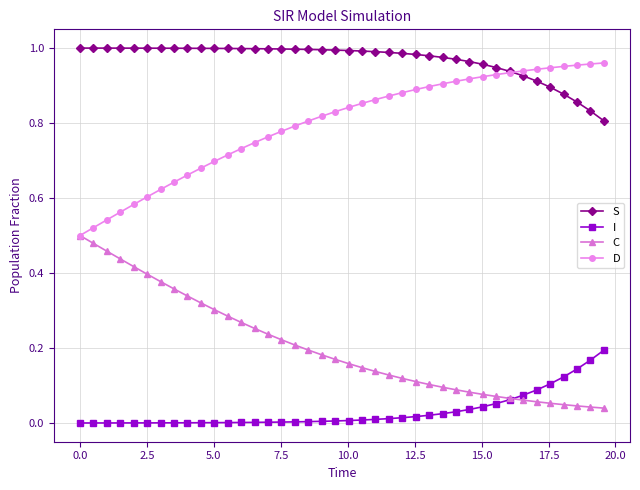

True or false: S and I intersect in this chart.

False